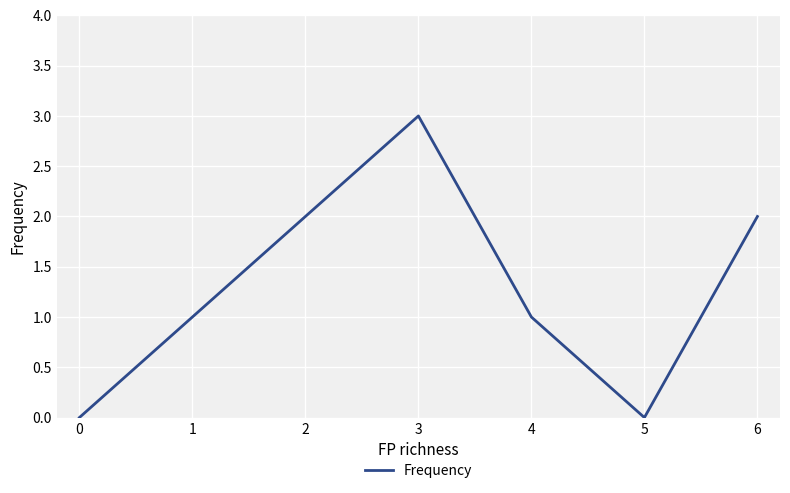

True or false: there are more than 0 points higher than both neighbors.

True